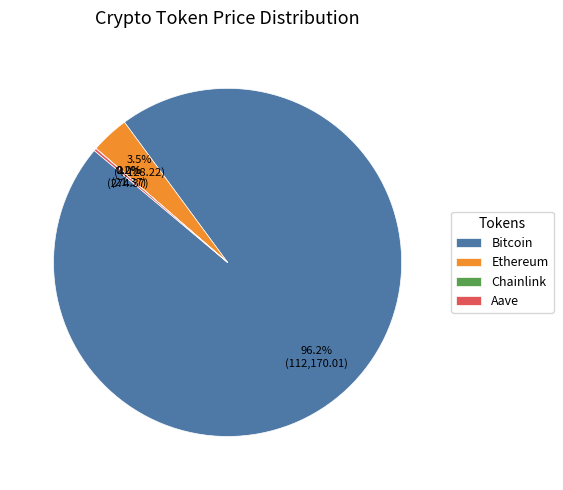

Which category has the biggest portion of the pie?

Bitcoin